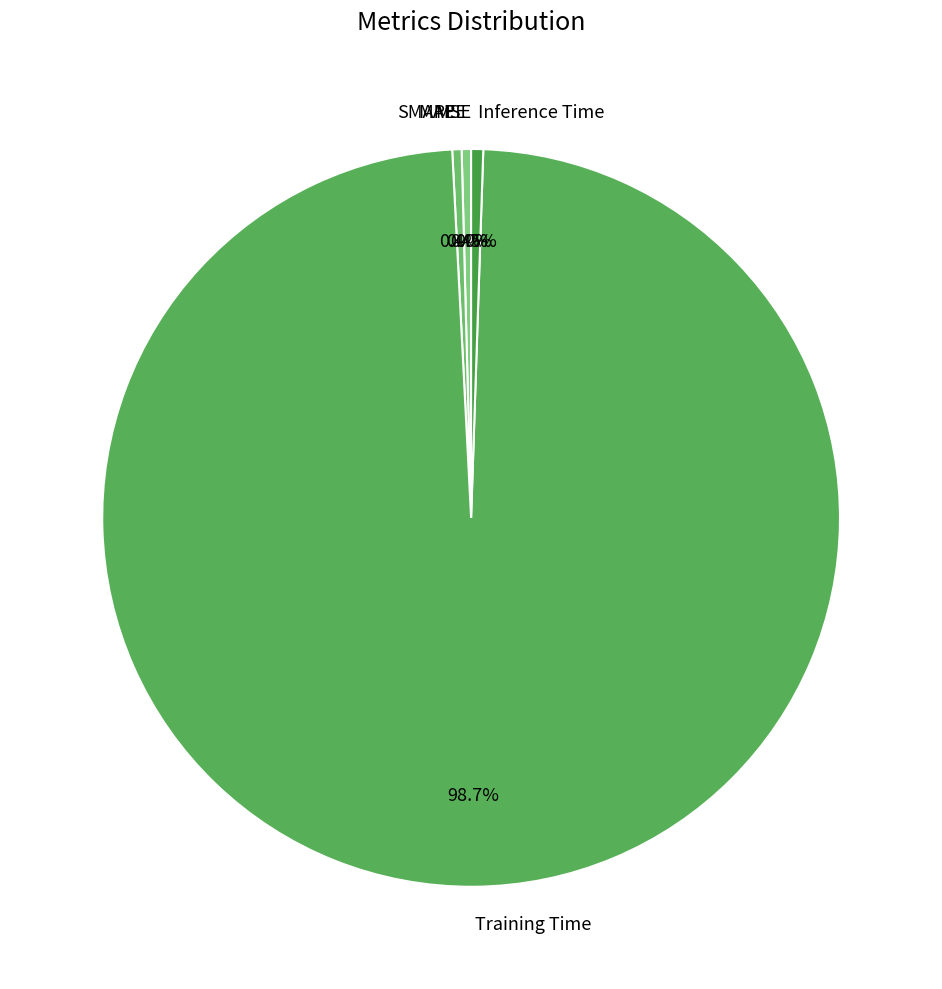

What is the total percentage of MAPE and SMAPE?

0.8%